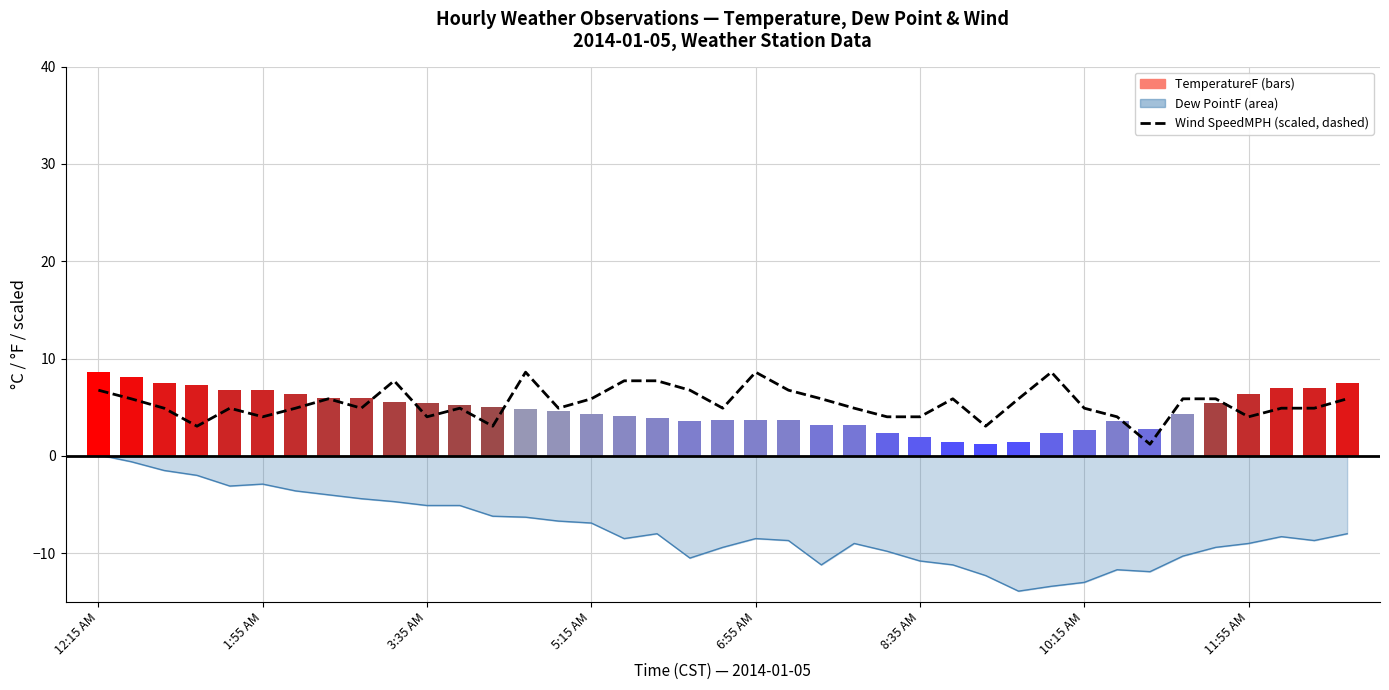

True or false: Wind SpeedMPH (scaled) has a value of 8.8 at 22.

False